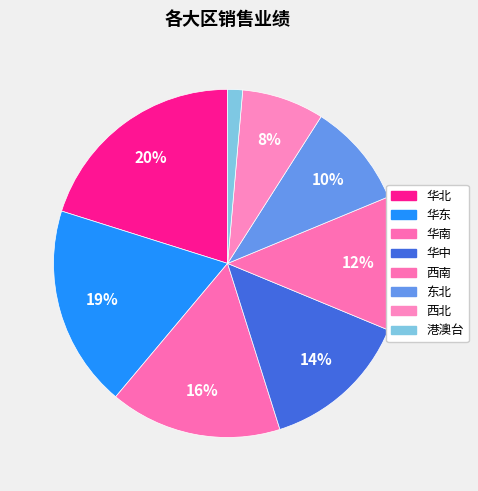

What percentage do 华中 and 华北 together represent?

34.0%